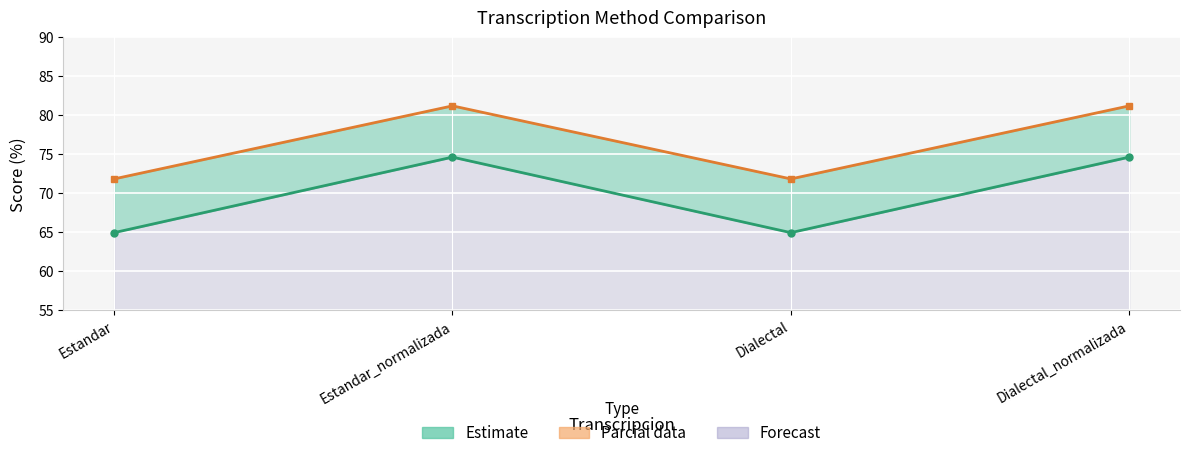

What is the difference between the second highest and minimum values in the Parcial series?

9.4